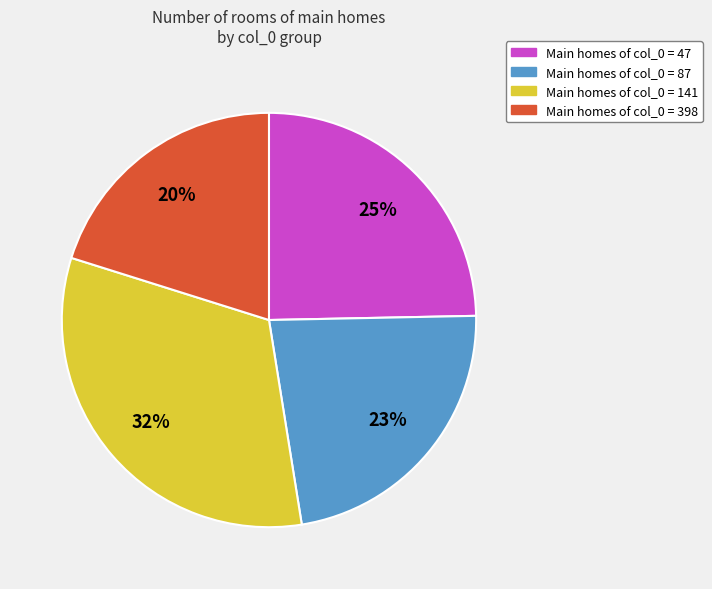

How many segments does this pie chart have?

4